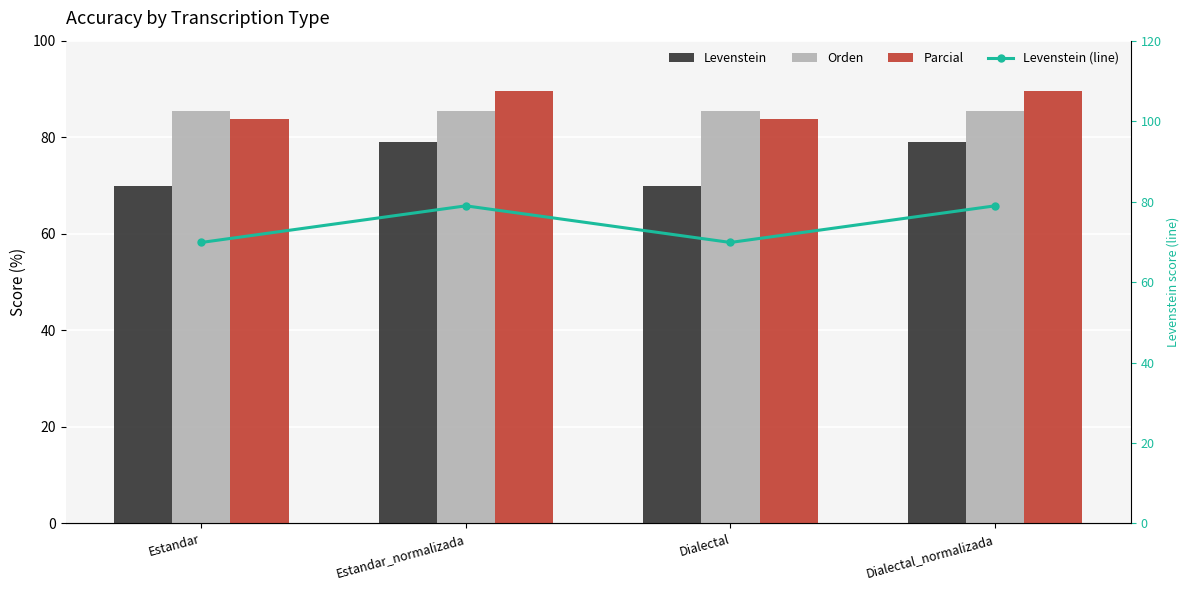

Are the bars grouped side by side (vs. stacked)?

Yes